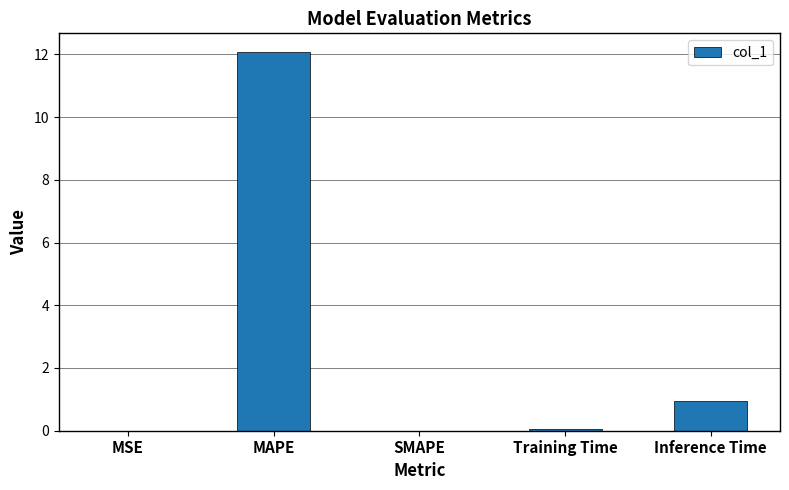

What is the change in value from MAPE to SMAPE?

-12.1